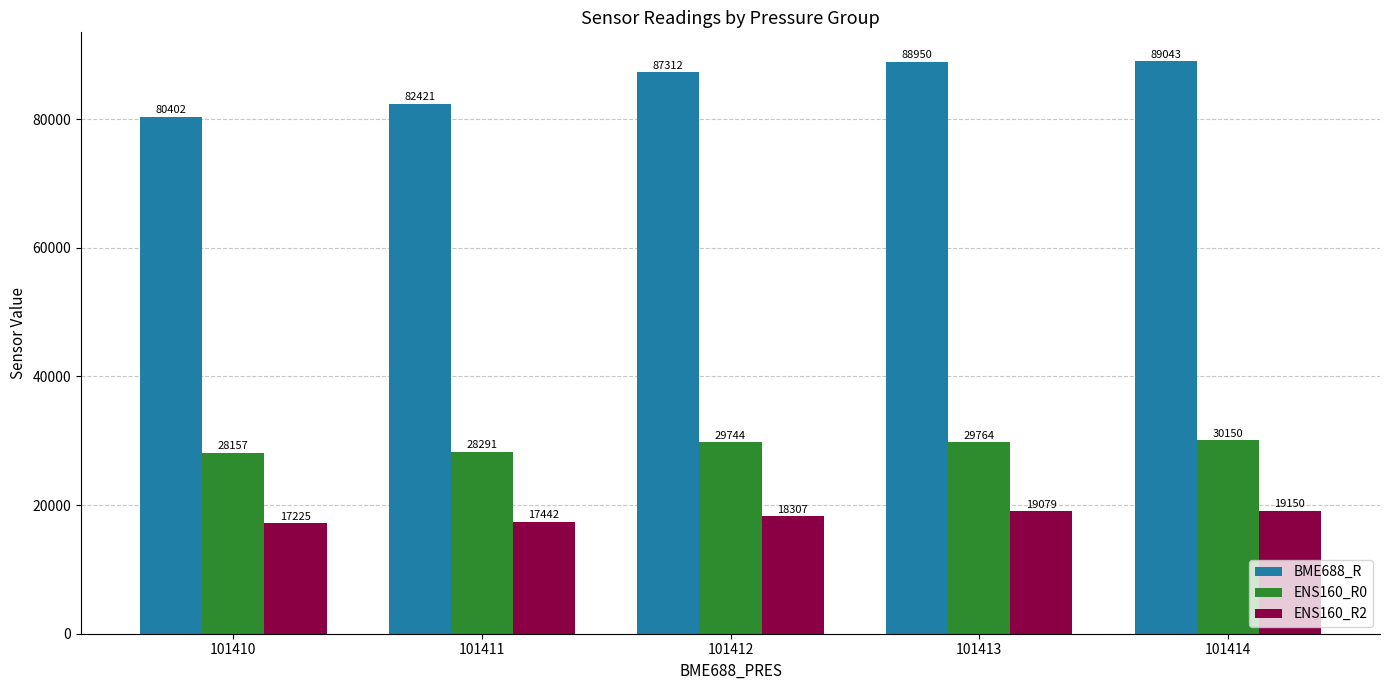

True or false: ENS160_R2 has a value of 11891 at 101413.

False